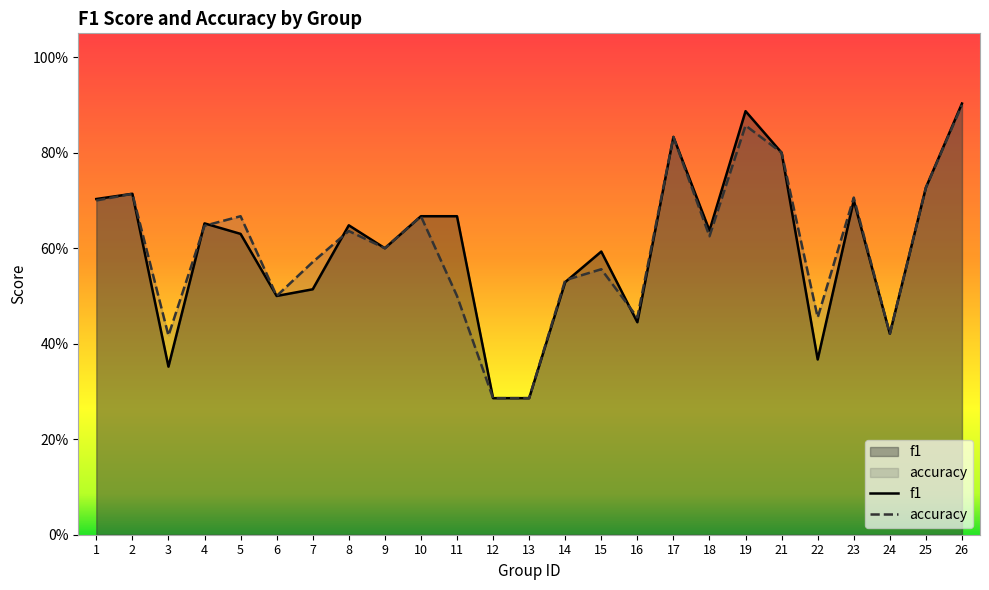

What is the total value across all series at 2?

1.4